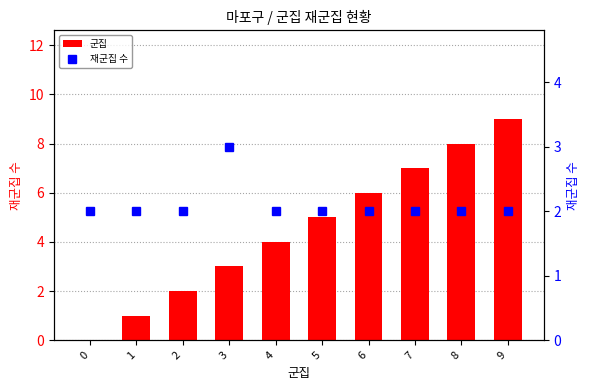

What is the difference between the maximum and minimum values in the 재군집 수 series?

1